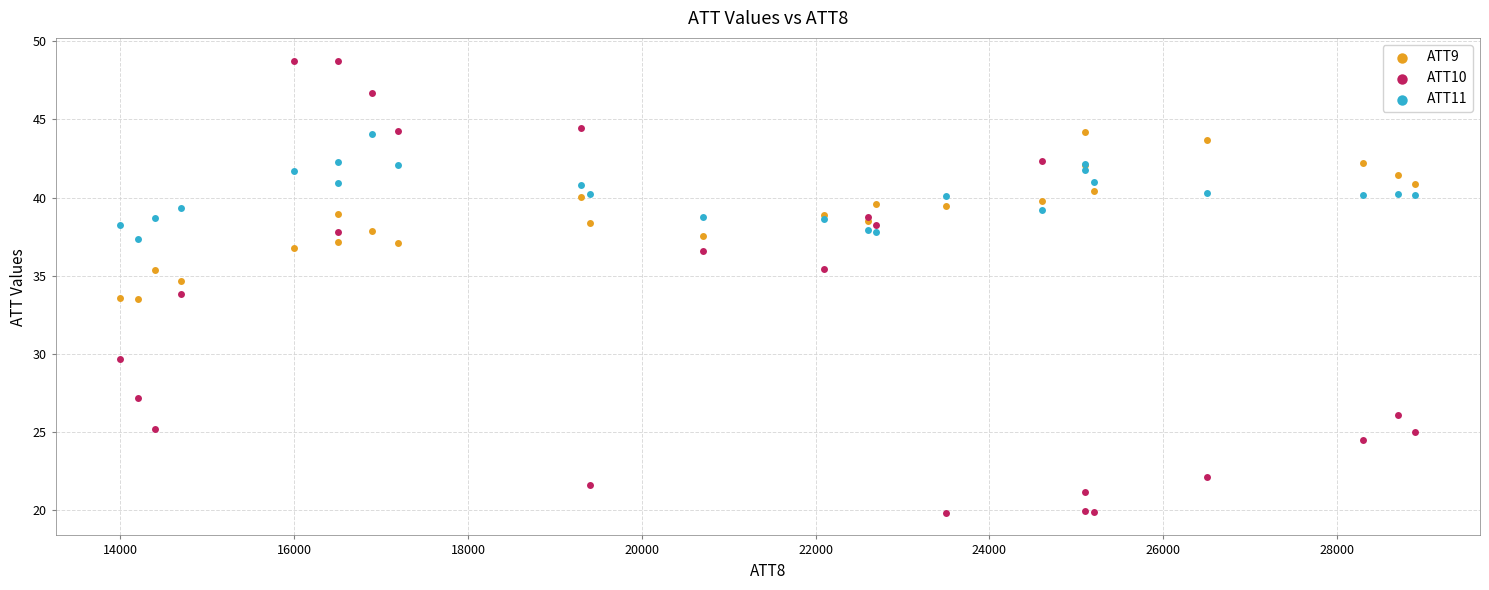

Which series contains the lowest Y value?

ATT10